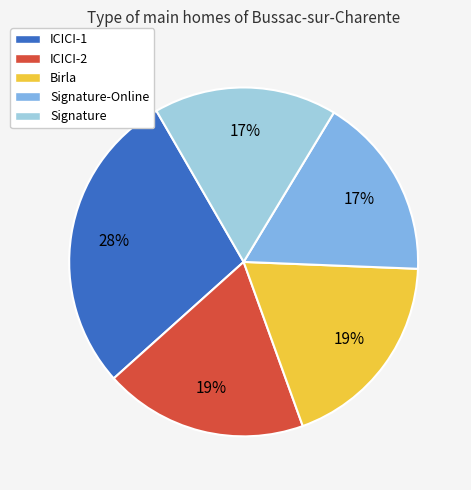

To the nearest percent, what is the combined percentage of ICICI-1 and Birla?

47%